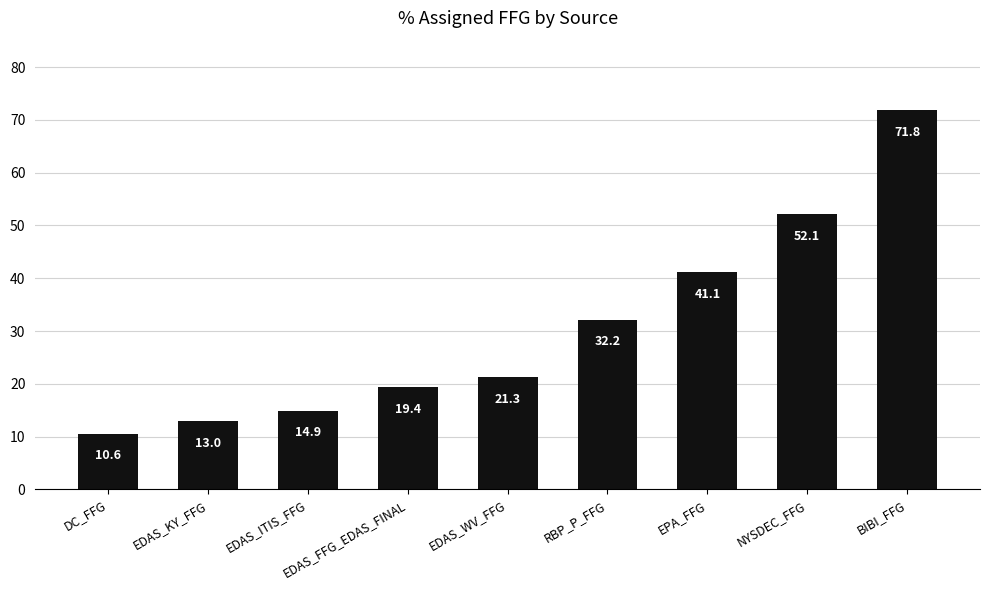

List the labels in order of value, largest first.

BIBI_FFG, NYSDEC_FFG, EPA_FFG, RBP_P_FFG, EDAS_WV_FFG, EDAS_FFG_EDAS_FINAL, EDAS_ITIS_FFG, EDAS_KY_FFG, DC_FFG